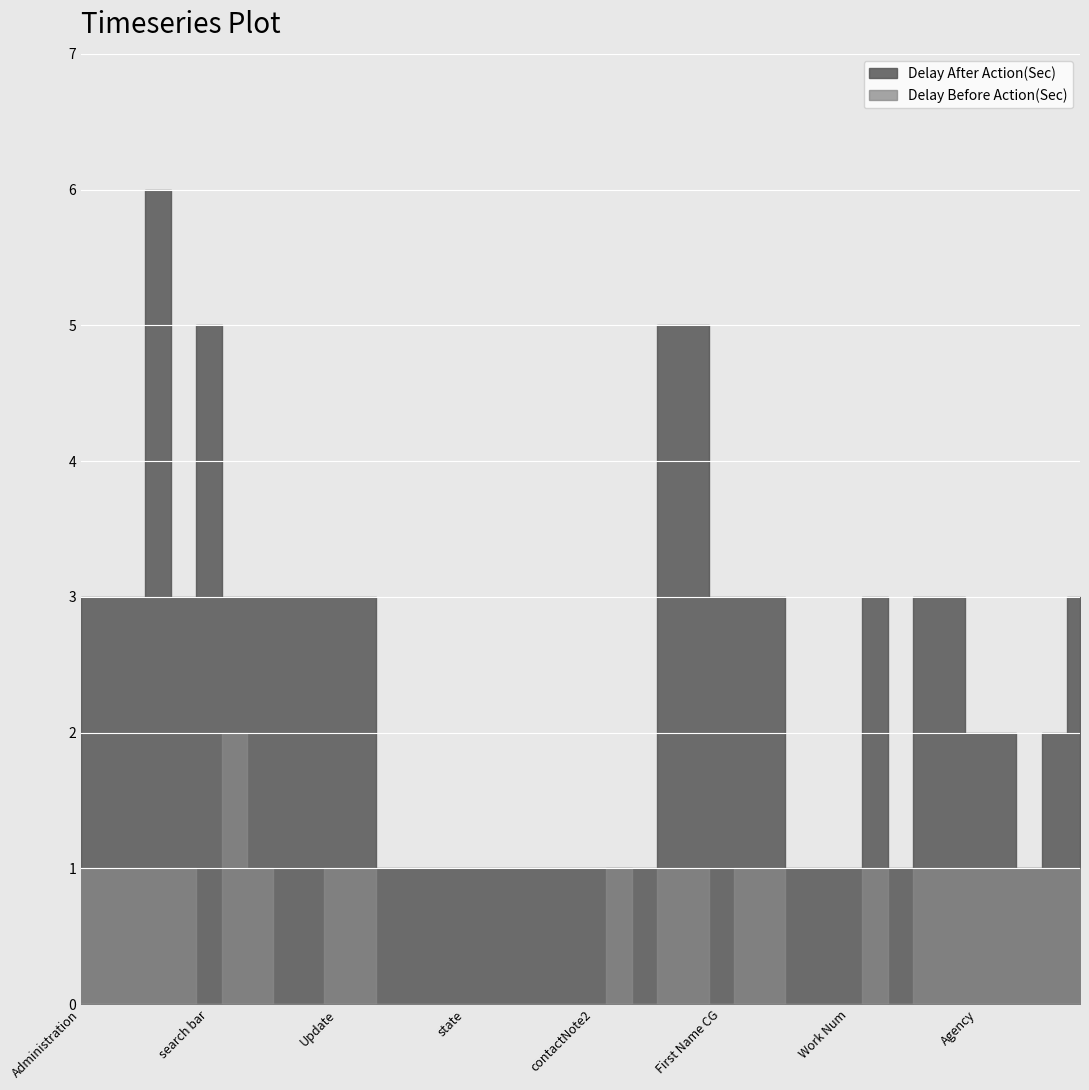

What is the highest value of the Delay After Action(Sec) series?

6